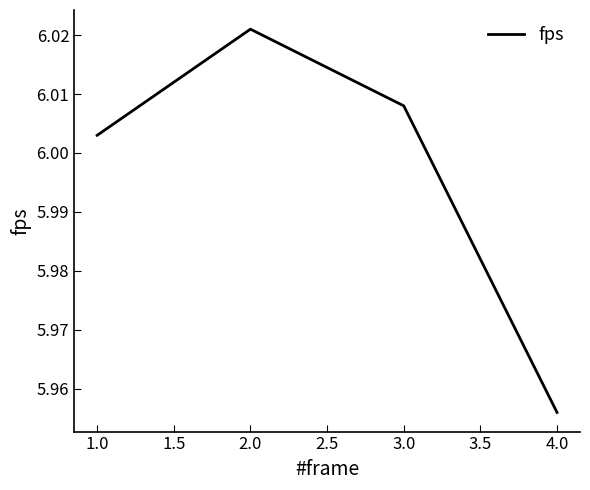

How many values are below 6?

1